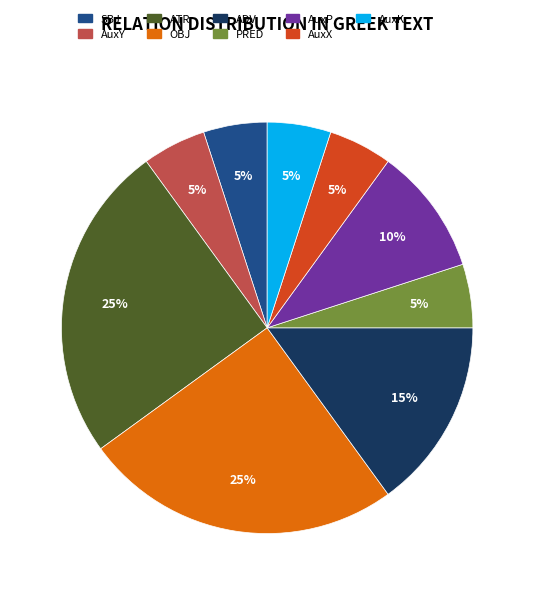

To the nearest percent, what portion does ATR represent?

25%